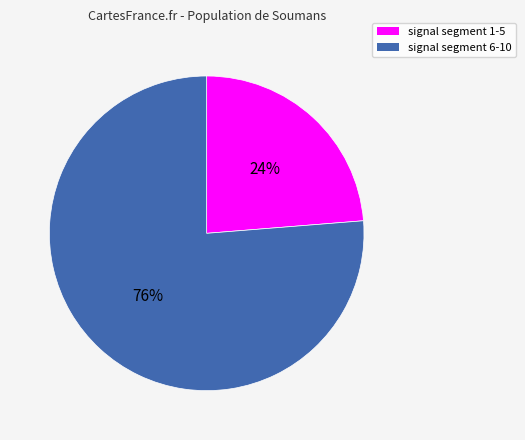

Is there any slice that represents more than half of the pie?

Yes